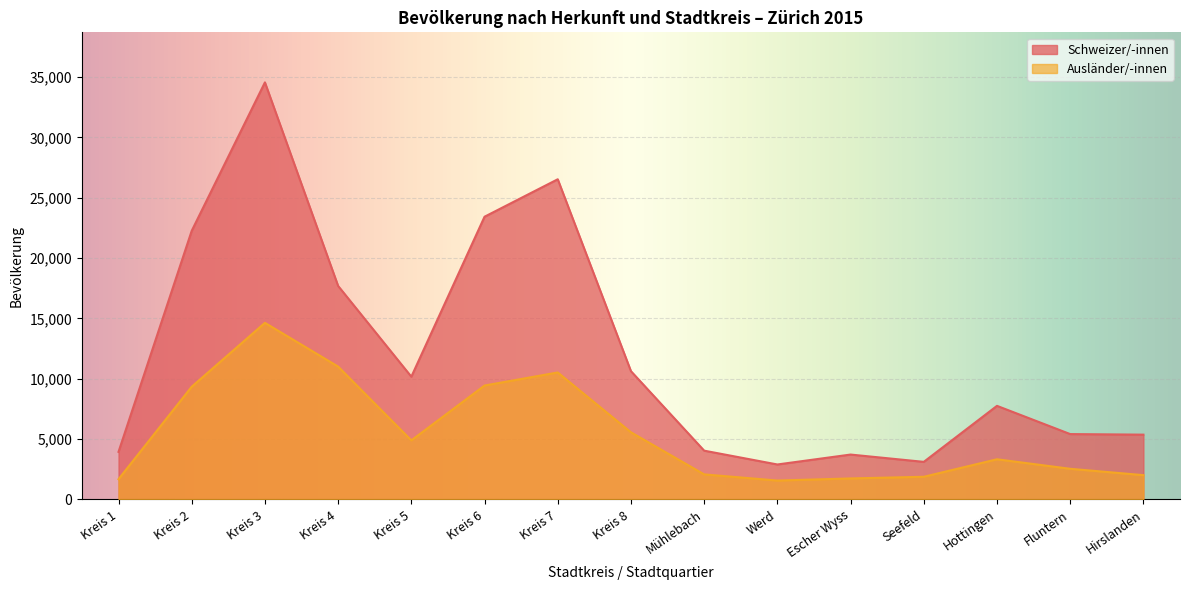

What is the label of the 4th point from the left?

Kreis 4